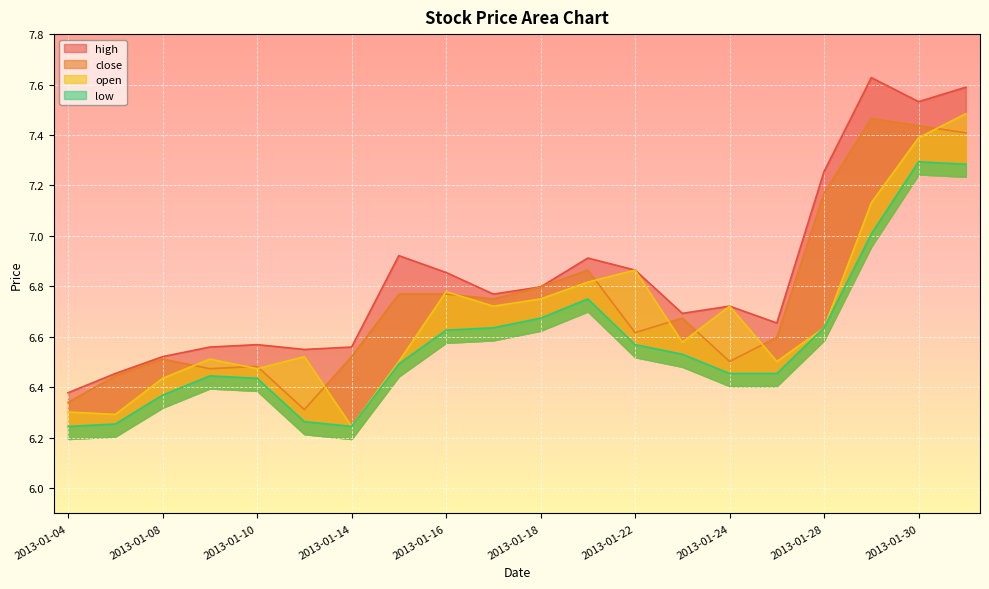

Between 2013-01-09 and 2013-01-11, which series saw the biggest shift?

low